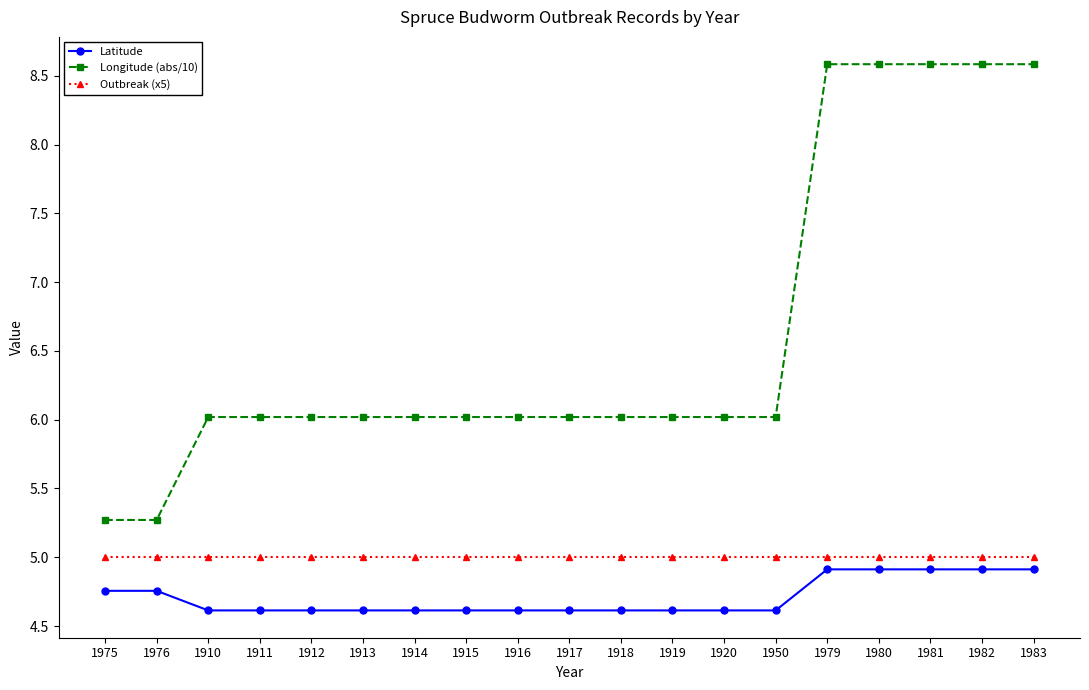

Which series changed the most between 1976 and 1983?

Longitude (abs/10)